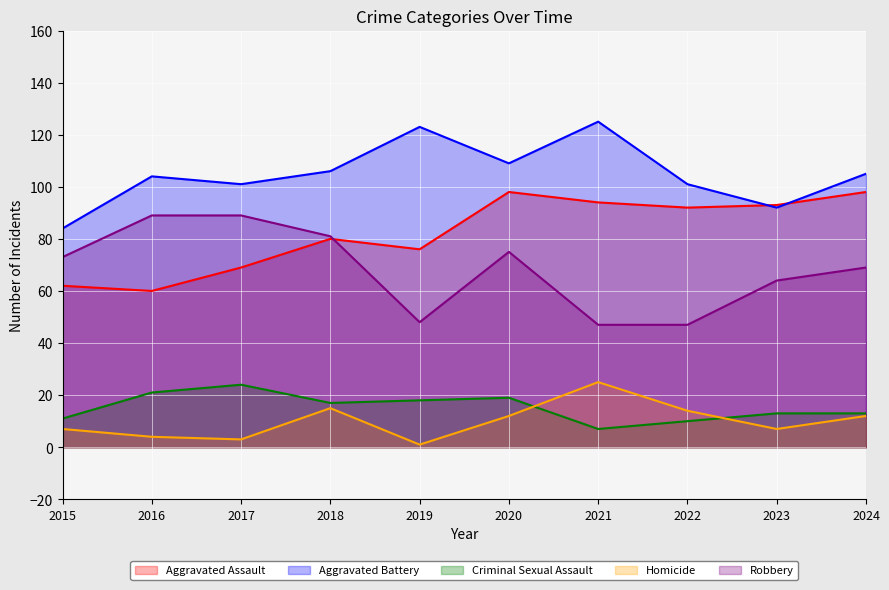

What are all the series names shown in the legend?

Aggravated Assault, Aggravated Battery, Criminal Sexual Assault, Homicide, Robbery